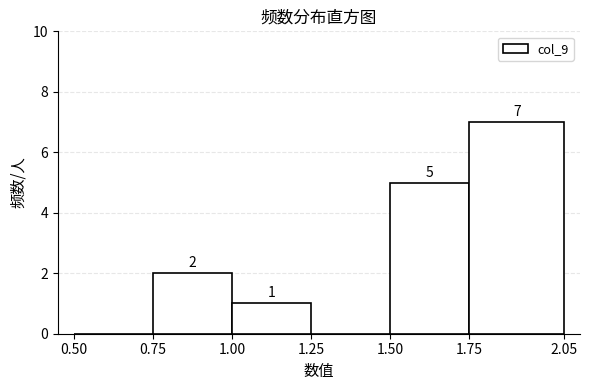

Over which range of the x-axis is the bar tallest?

1.75 to 2.05